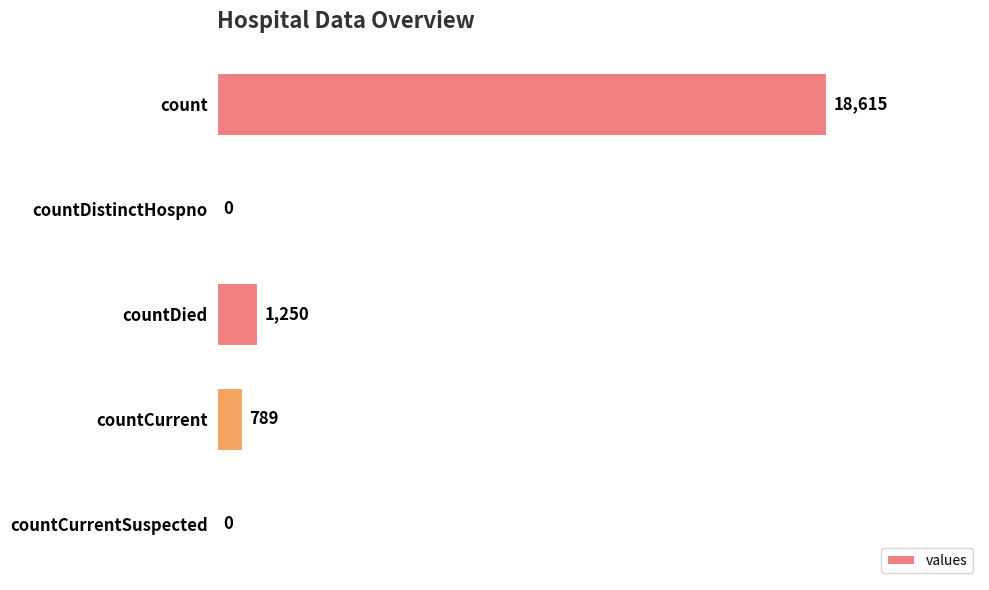

Count the number of data series in this chart.

1